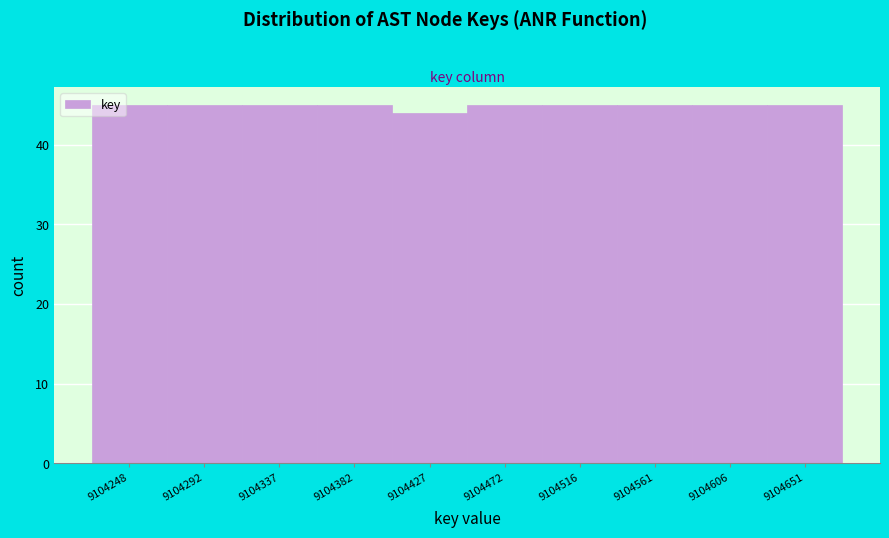

Reading left to right, extract all data points from this chart.

9104248=45	9104292=45	9104337=45	9104382=45	9104427=44	9104472=45	9104516=45	9104561=45	9104606=45	9104651=45